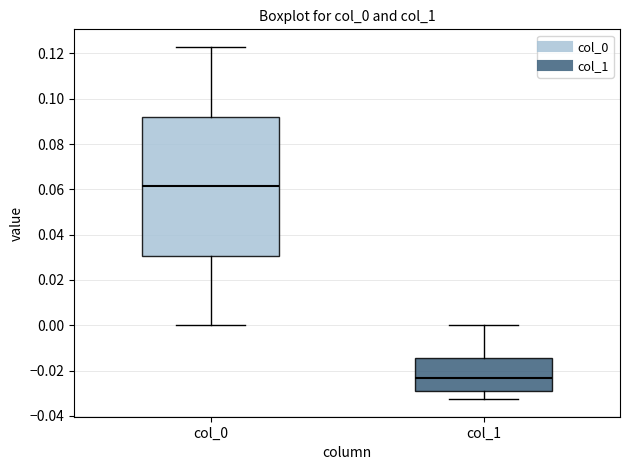

Reading left to right, transcribe this box plot: for each box, give where its median line is, the range the box spans, and where its two whiskers end, as read against the y-axis. The values are not printed on the chart, so give them approximately, as read against the axis.

col_0: median 0.062, box 0.030 to 0.092, whiskers 0.000 to 0.122
col_1: median -0.024, box -0.030 to -0.014, whiskers -0.032 to 0.000